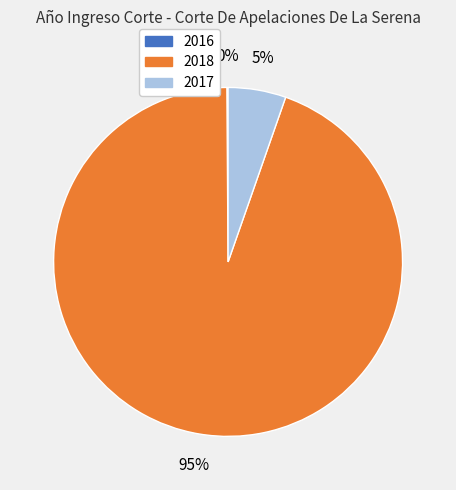

Which category has the biggest portion of the pie?

2018